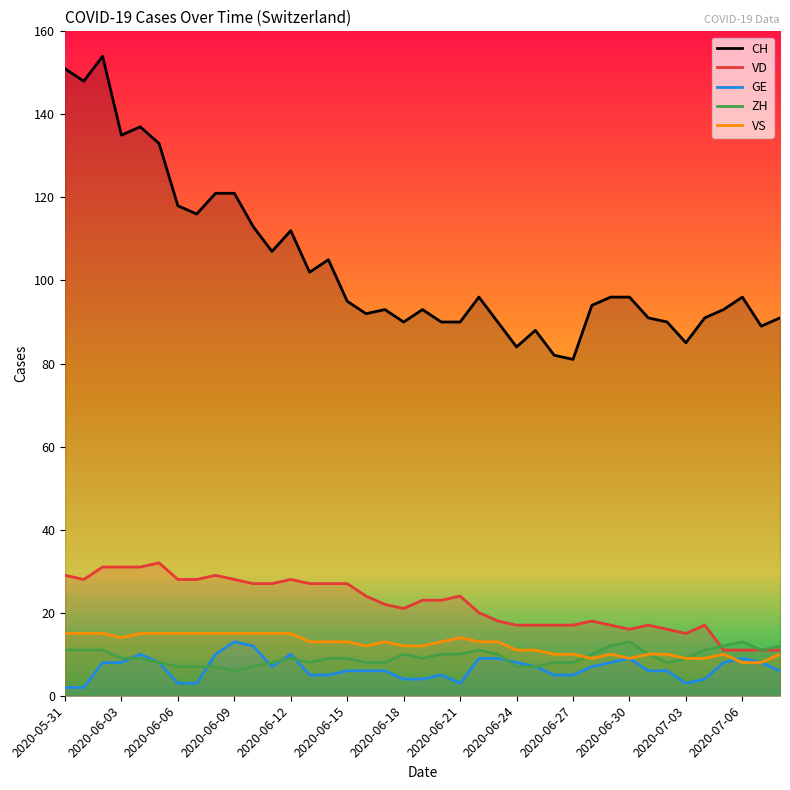

The value of ZH at 2020-07-06 is 7. True or false?

False